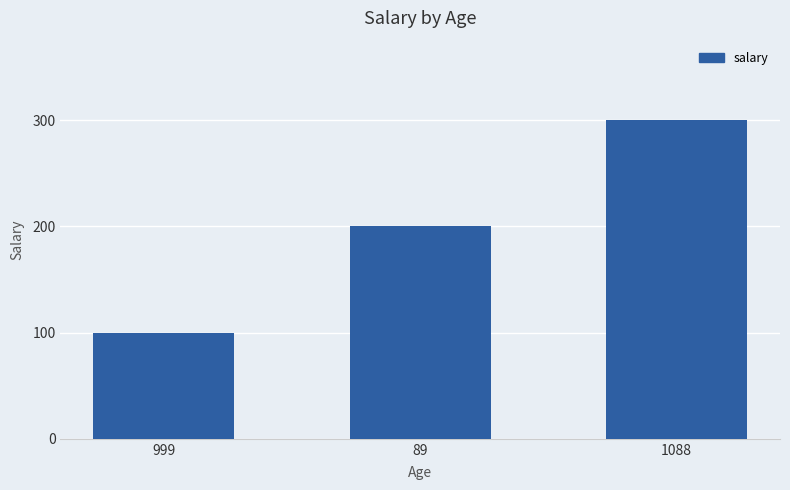

What is the difference between the maximum and minimum values?

200